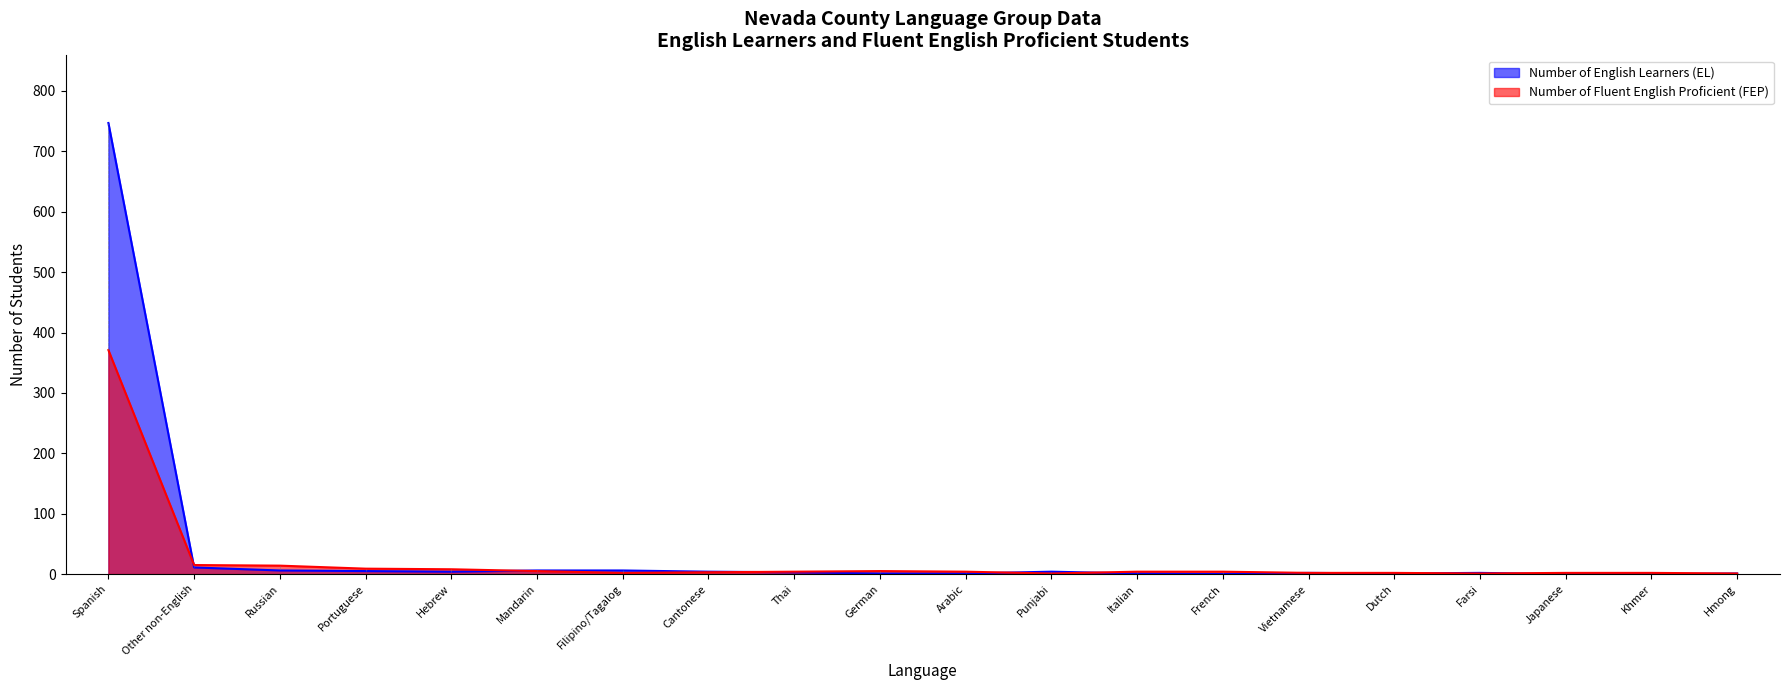

What are all the series names shown in the legend?

Number of English Learners (EL), Number of Fluent English Proficient (FEP)